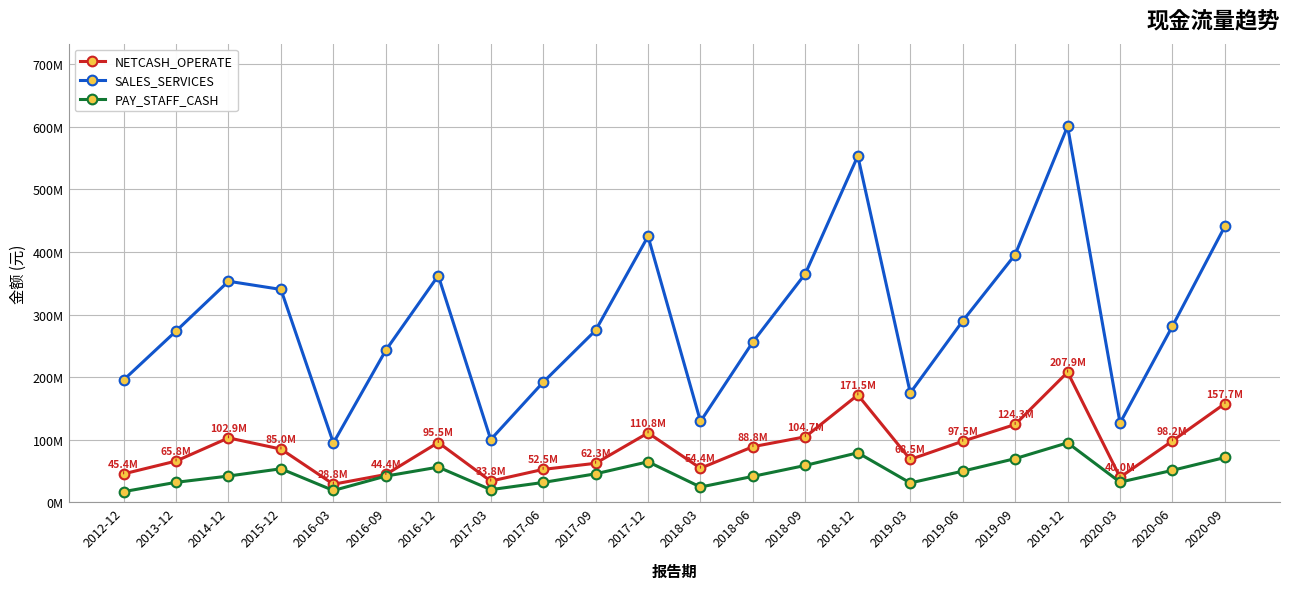

In PAY_STAFF_CASH, how many points are higher than both neighbors (excluding endpoints)?

5